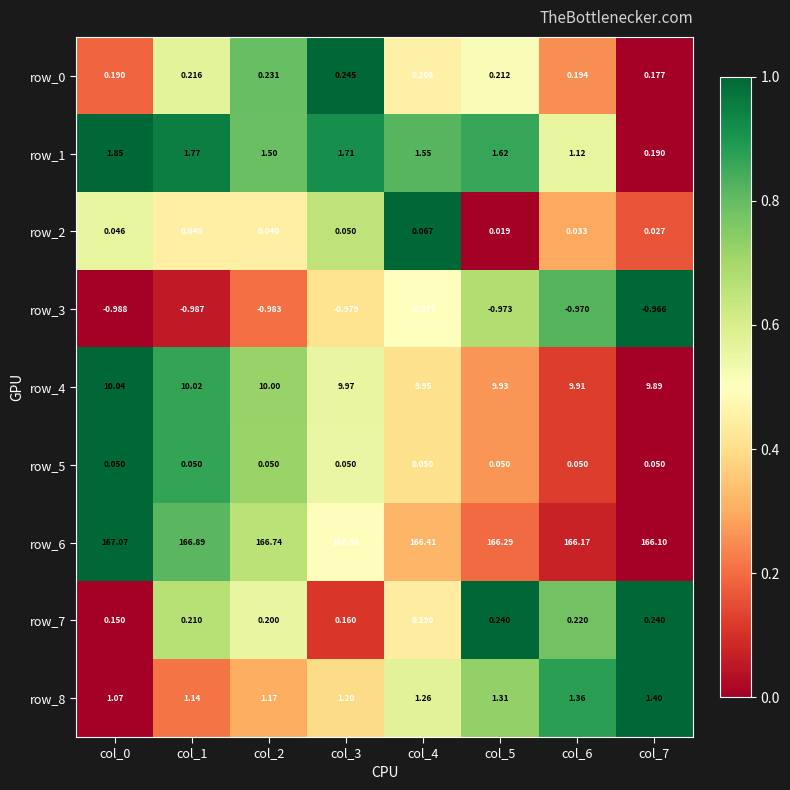

Is the value of row_7 at col_2 greater than the value of row_6 at col_5?

No